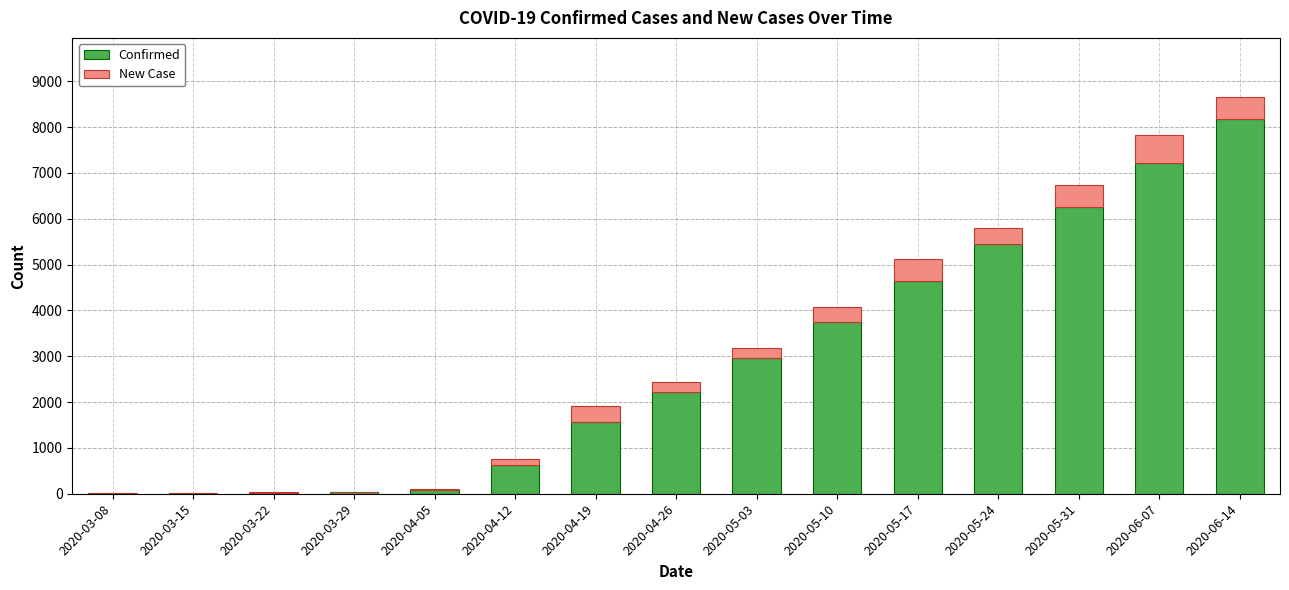

At which label is Confirmed closest to 4085?

2020-05-10